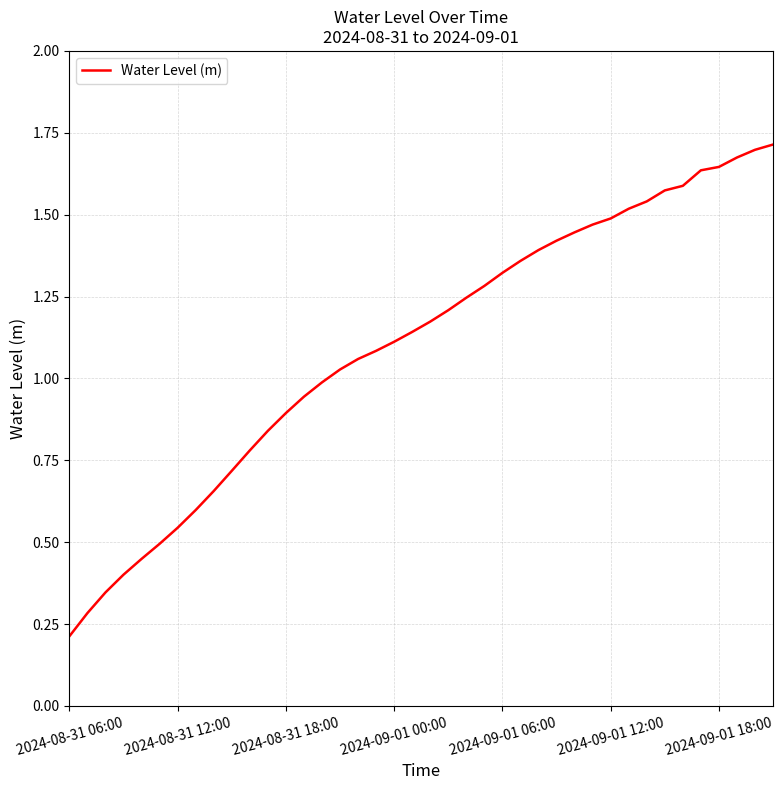

Count the number of categories in the chart.

40